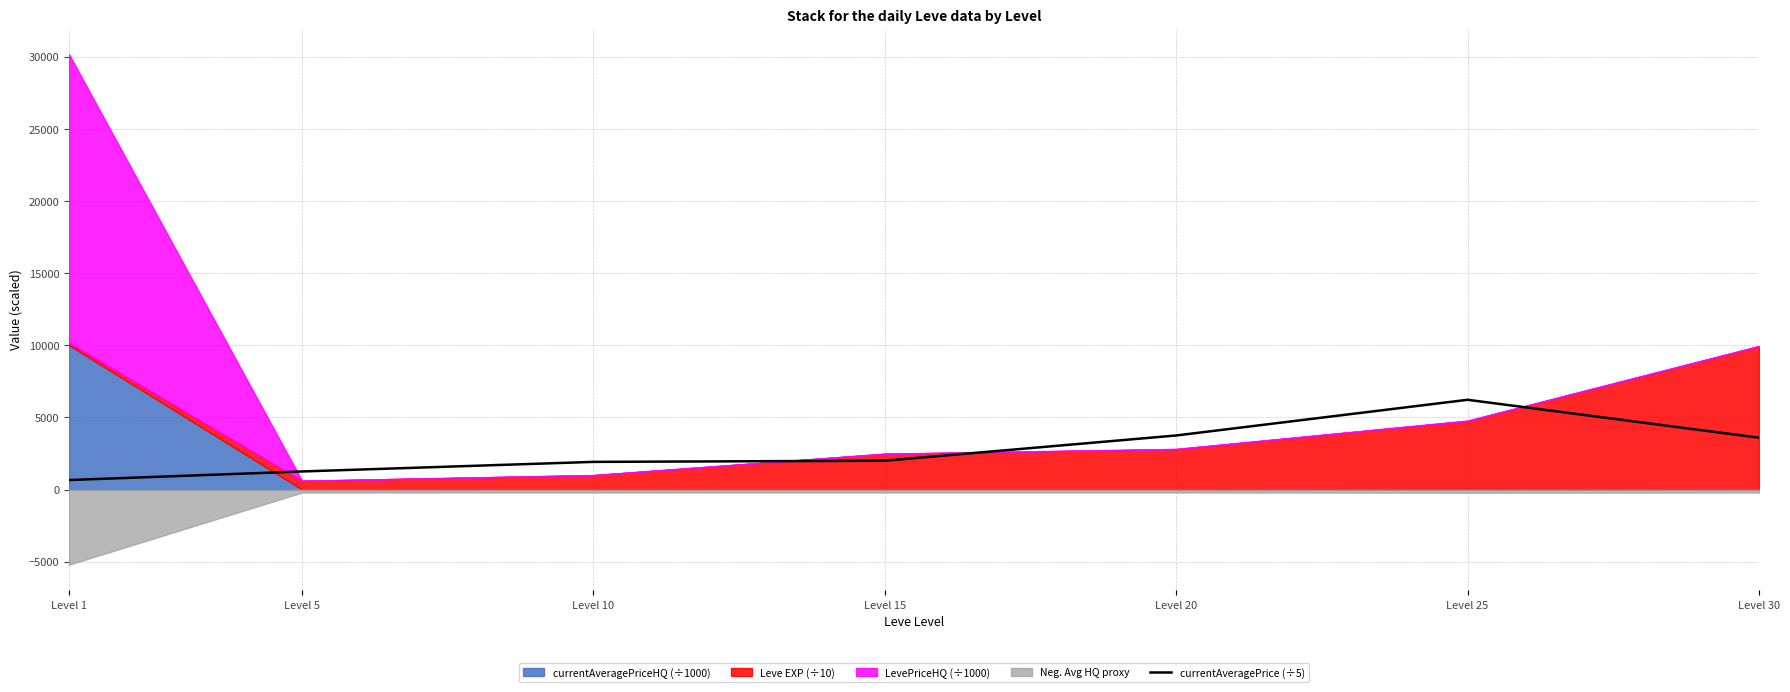

The chart shows a value of 3596.0 at Level 30. True or false?

True